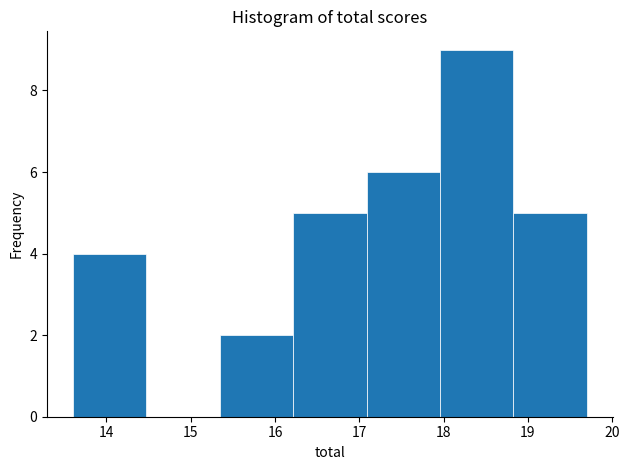

How tall is the bar that spans 18.0 to 18.8 on the x-axis? Neither the bar edges nor the heights are printed on the chart, so give them approximately, as read against the axes.

9